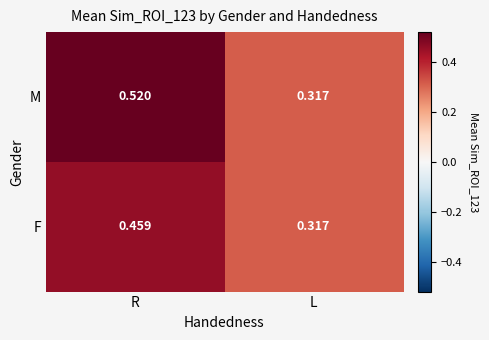

Which category has the lowest value in the F series?

L